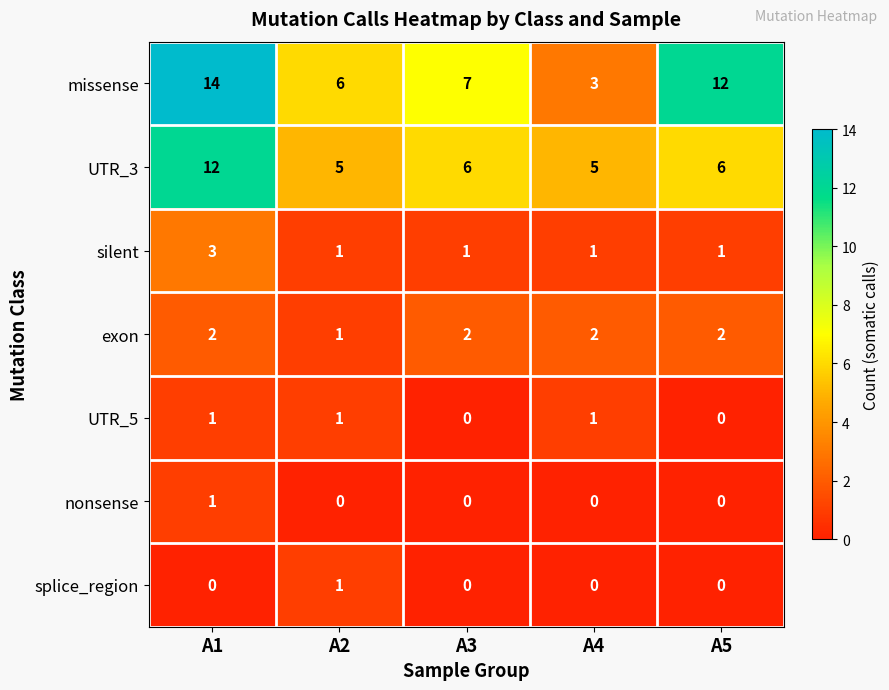

Count the splice_region values in the range 0 to 1.

5